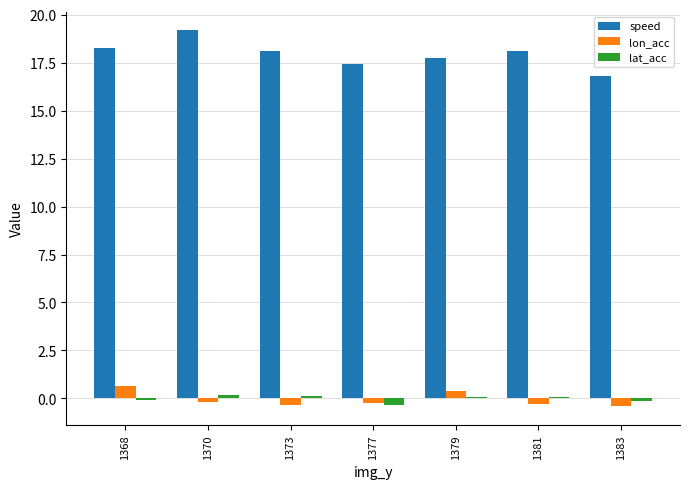

How many categories are shown in the chart?

7